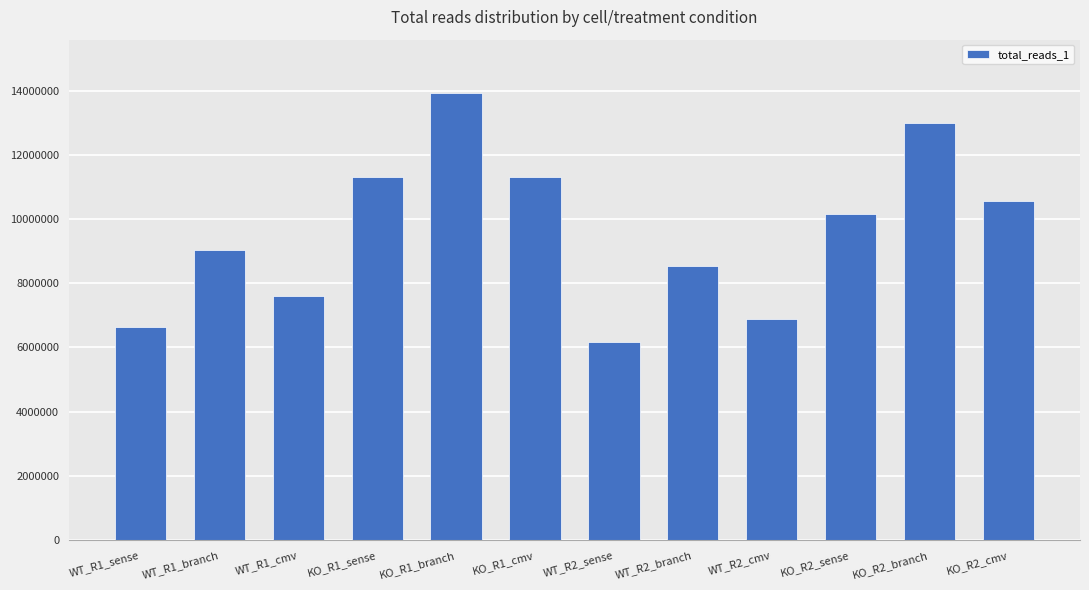

How many values are below 10142826?

6